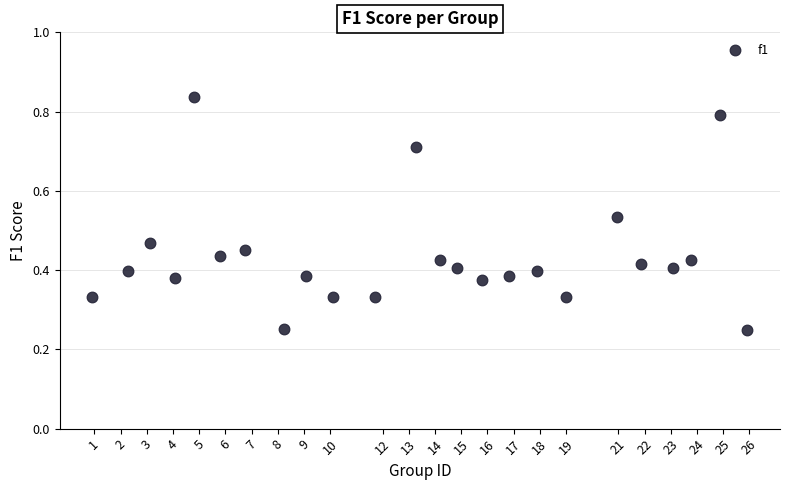

What is the range of X values (max minus min)?

25.0